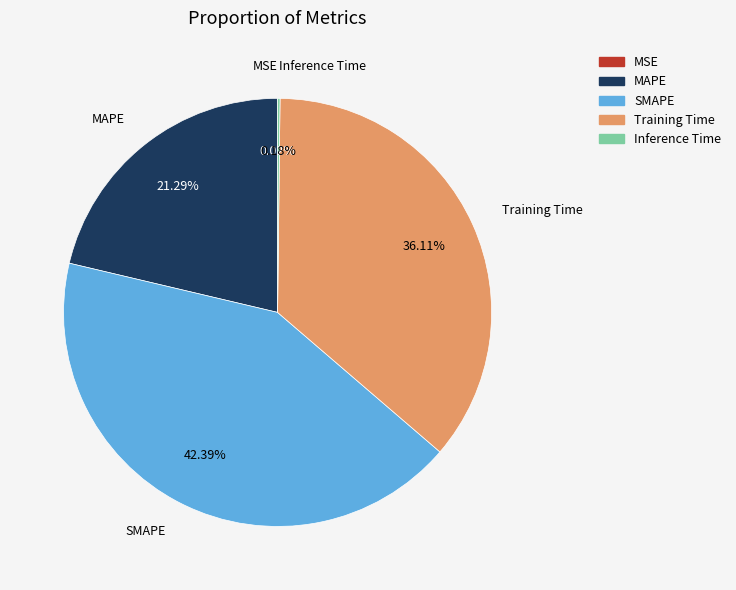

Is the sum of Training Time and MAPE greater than half?

Yes